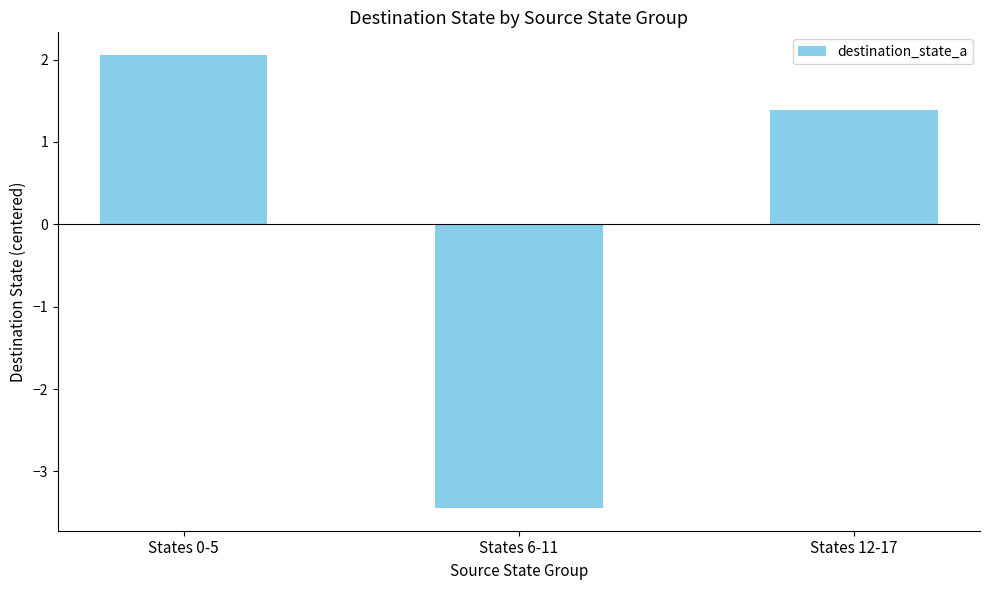

How many values are above zero?

2